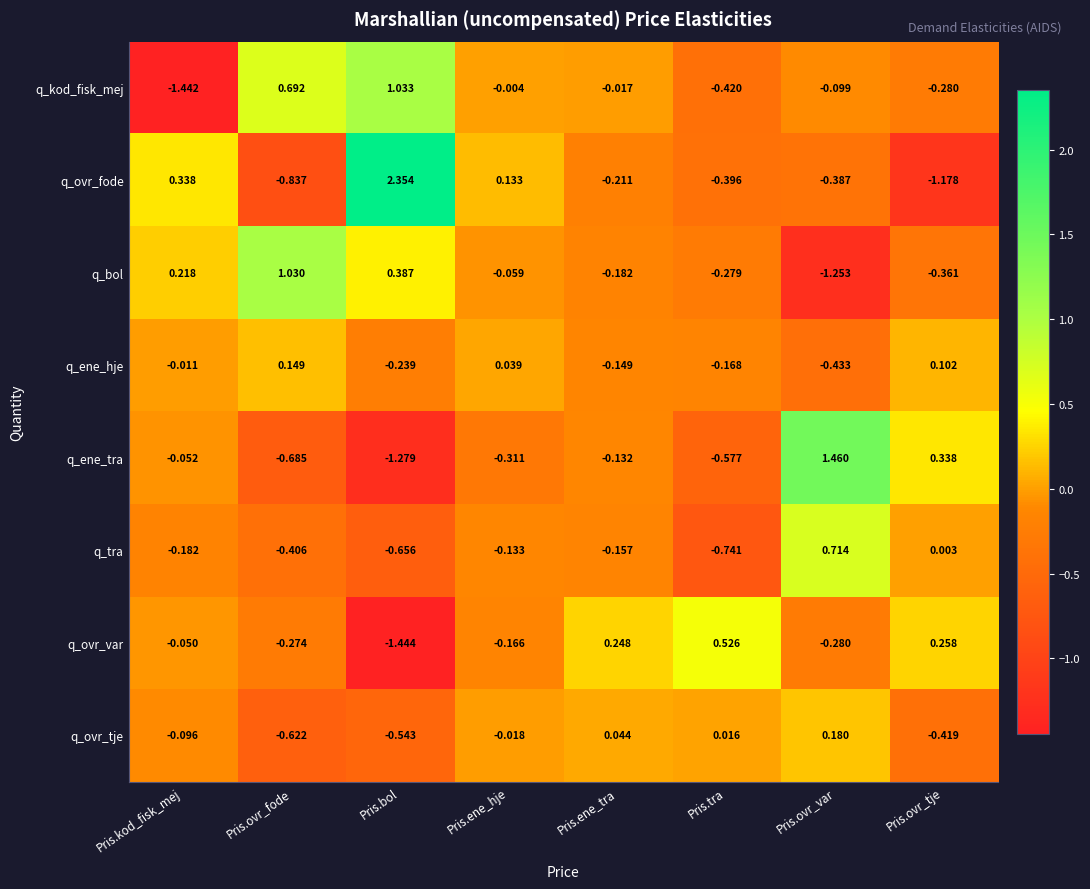

Which series has the widest spread of values?

q_ovr_fode